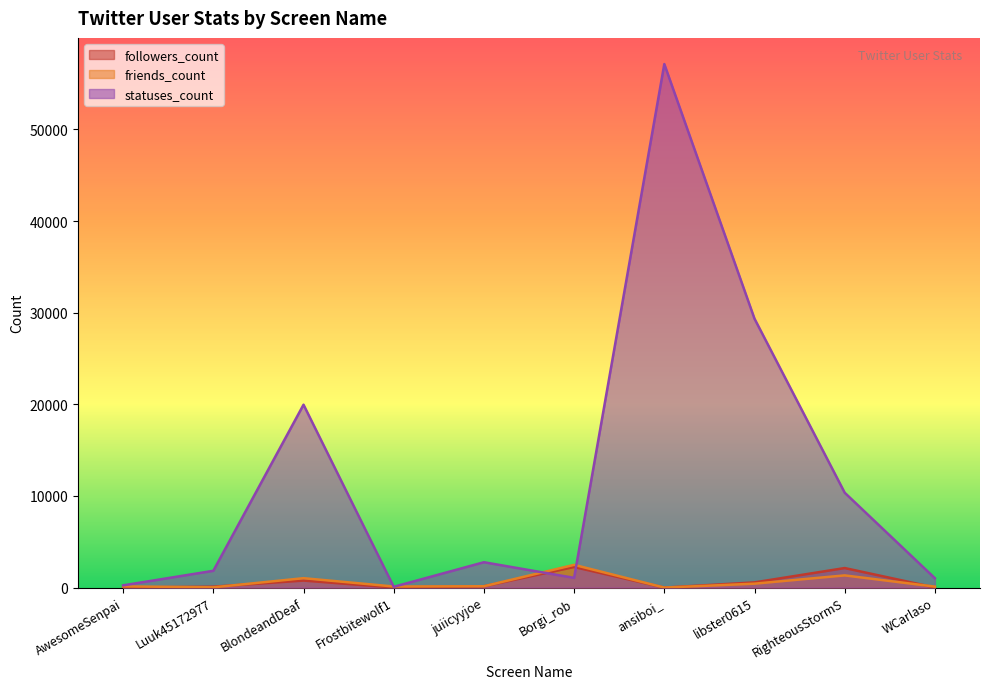

What is the label of the 6th point from the right?

juiicyyjoe